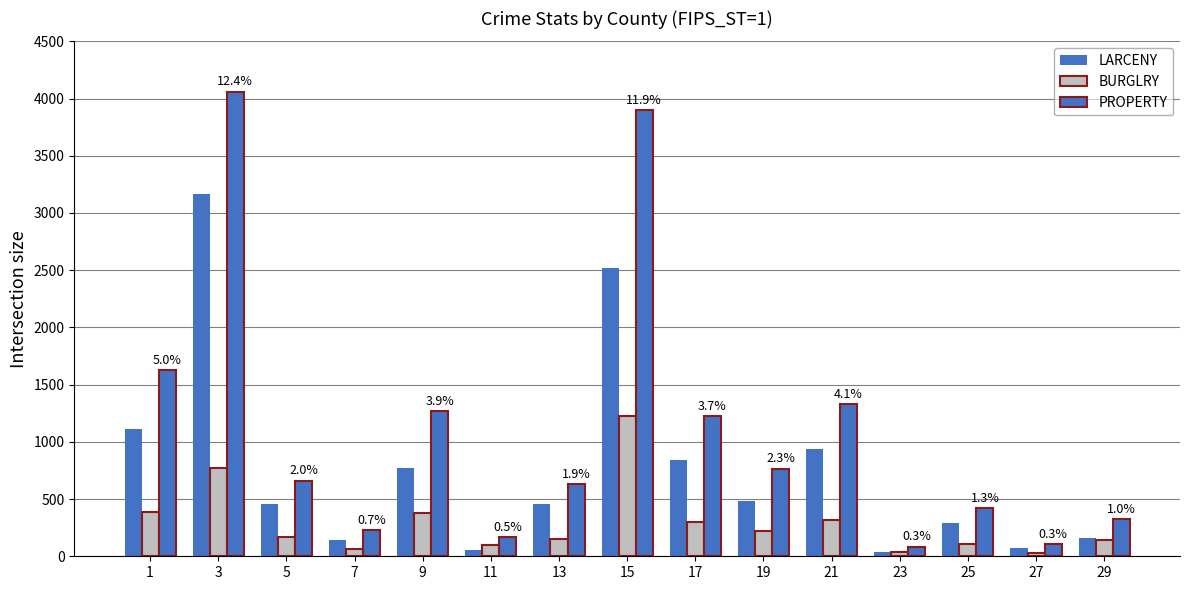

What is the value of the PROPERTY bar at the 14th from the left?

106